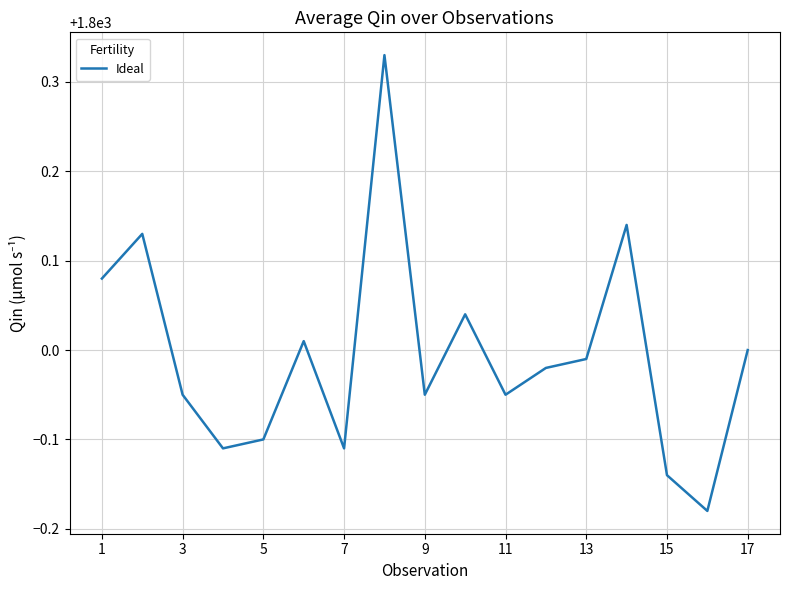

What is the difference between the maximum and minimum values?

0.5